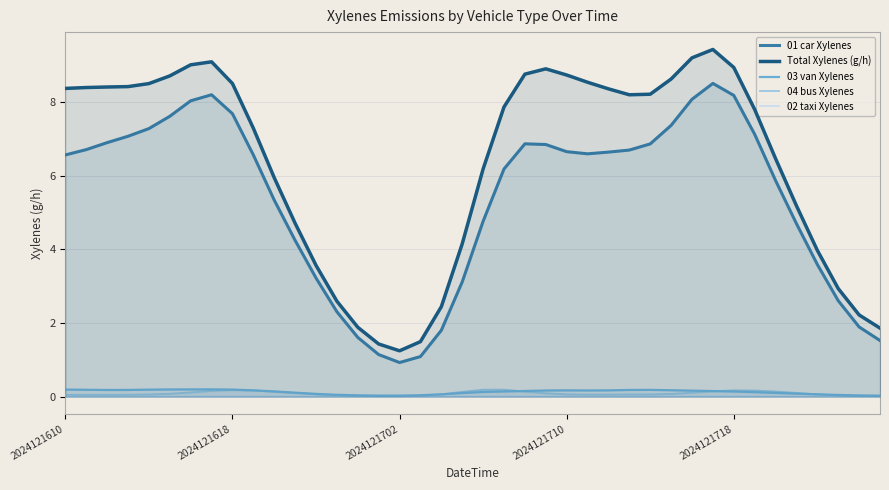

Reading left to right, transcribe all the data shown in this chart.

01 car Xylenes: 6.6	6.7	6.9	7.1	7.3	7.6	8.0	8.2	7.7	6.6	5.3	4.2	3.2	2.3	1.6	1.1	0.9	1.1	1.8	3.1	4.8	6.2	6.9	6.9	6.7	6.6	6.6	6.7	6.9	7.4	8.1	8.5	8.2	7.1	5.9	4.7	3.6	2.6	1.9	1.5
Total Xylenes (g/h): 8.4	8.4	8.4	8.4	8.5	8.7	9.0	9.1	8.5	7.3	5.9	4.7	3.6	2.6	1.9	1.4	1.2	1.5	2.4	4.2	6.2	7.9	8.8	8.9	8.7	8.5	8.4	8.2	8.2	8.6	9.2	9.4	8.9	7.8	6.5	5.2	4.0	2.9	2.2	1.9
03 van Xylenes: 0.2	0.2	0.2	0.2	0.2	0.2	0.2	0.2	0.2	0.2	0.1	0.1	0.1	0.0	0.0	0.0	0.0	0.0	0.1	0.1	0.1	0.1	0.2	0.2	0.2	0.2	0.2	0.2	0.2	0.2	0.2	0.2	0.1	0.1	0.1	0.1	0.1	0.0	0.0	0.0
04 bus Xylenes: 0.0	0.0	0.0	0.0	0.1	0.1	0.1	0.2	0.2	0.2	0.1	0.1	0.1	0.0	0.0	0.0	0.0	0.0	0.1	0.1	0.2	0.2	0.1	0.1	0.1	0.1	0.1	0.1	0.1	0.1	0.1	0.1	0.2	0.2	0.1	0.1	0.1	0.0	0.0	0.0
02 taxi Xylenes: 0.0	0.0	0.0	0.0	0.0	0.0	0.0	0.0	0.0	0.0	0.0	0.0	0.0	0.0	0.0	0.0	0.0	0.0	0.0	0.0	0.0	0.0	0.0	0.0	0.0	0.0	0.0	0.0	0.0	0.0	0.0	0.0	0.0	0.0	0.0	0.0	0.0	0.0	0.0	0.0